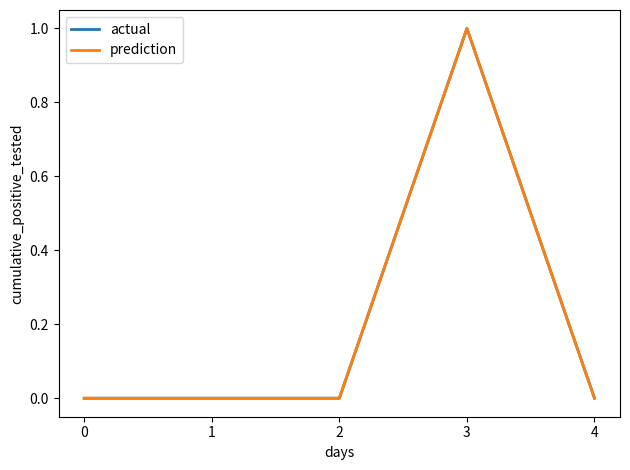

True or false: actual has more than 0 points higher than both neighbors.

True